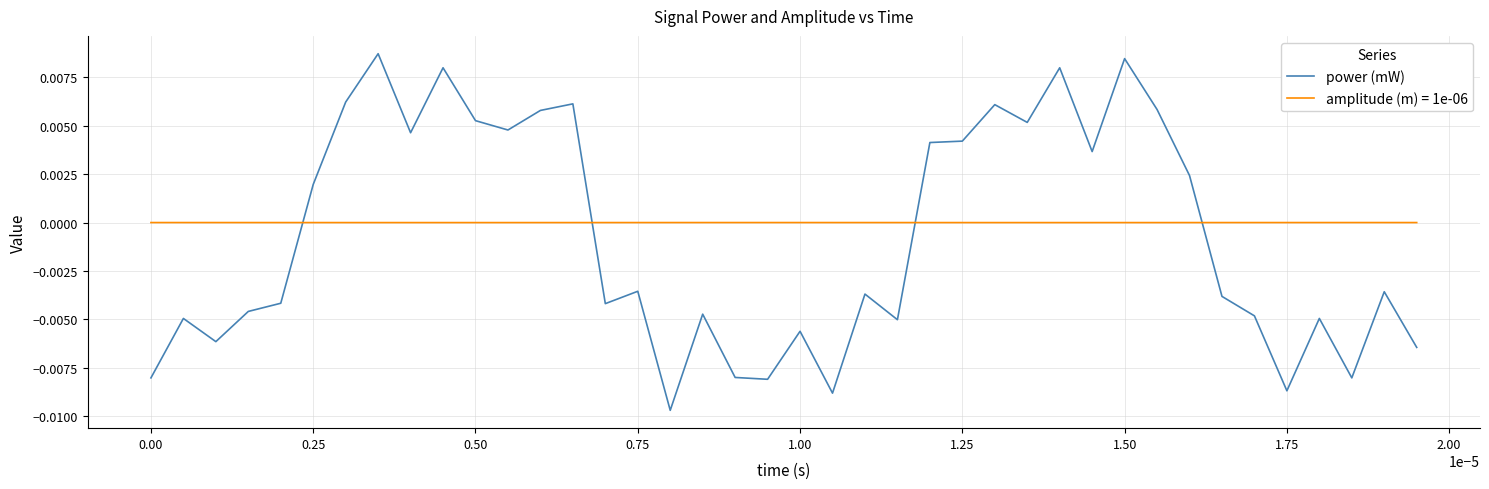

True or false: amplitude (m) = 1e-06 and power (mW) intersect in this chart.

True